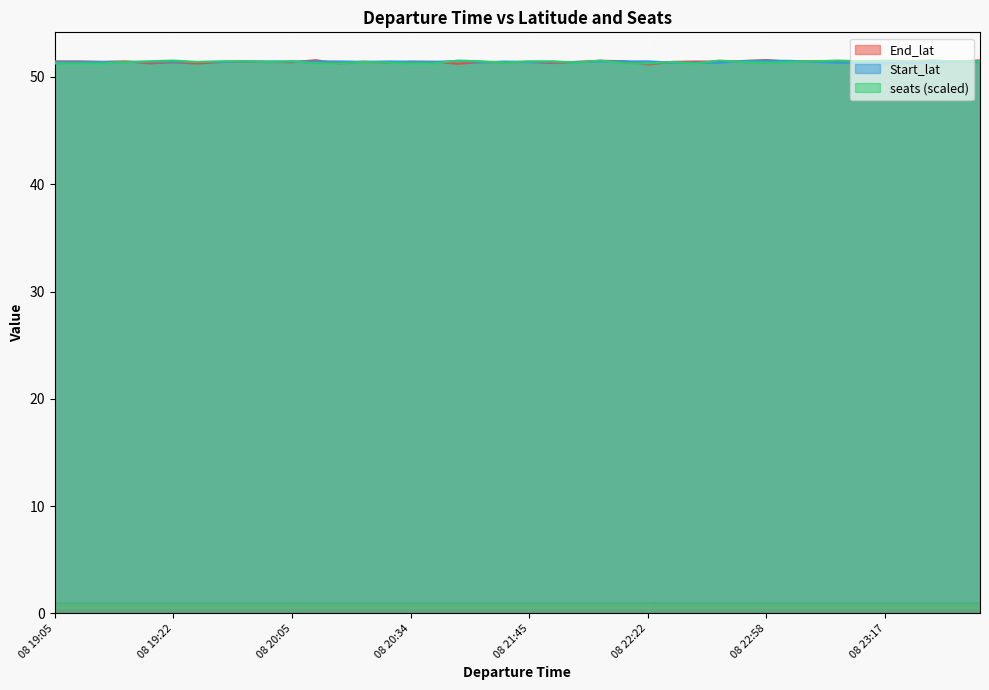

True or false: End_lat has more than 0 interior local peaks.

True